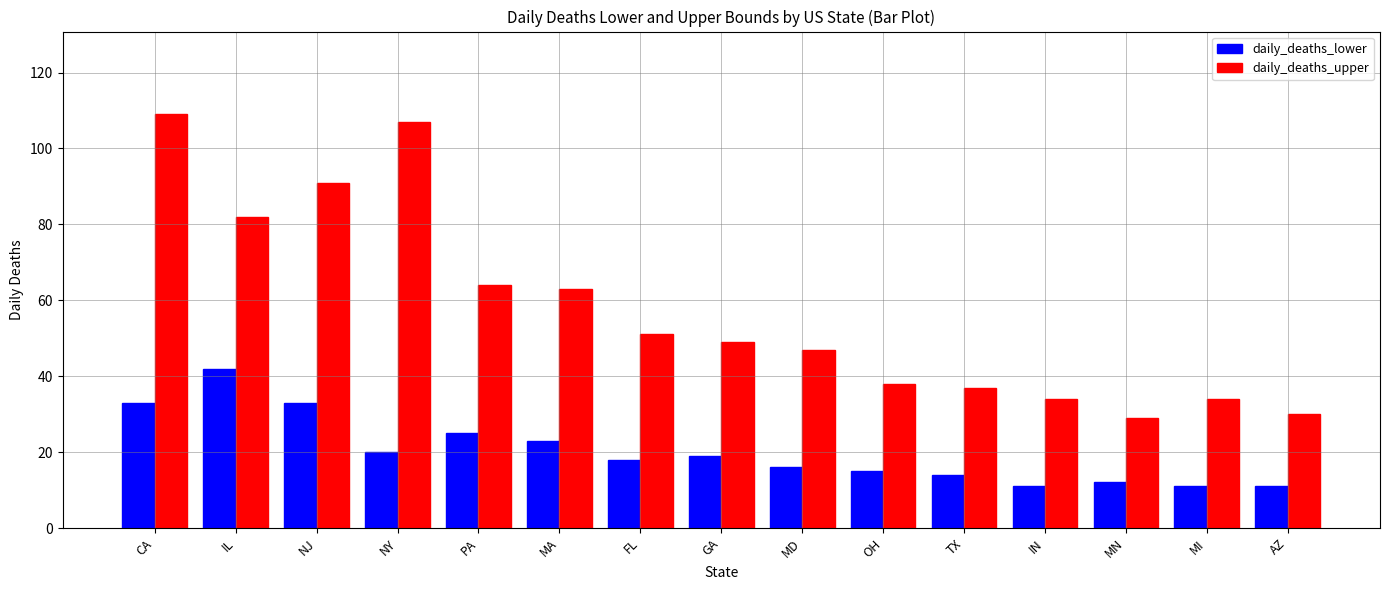

What is the difference between the maximum and minimum values in the daily_deaths_upper series?

80